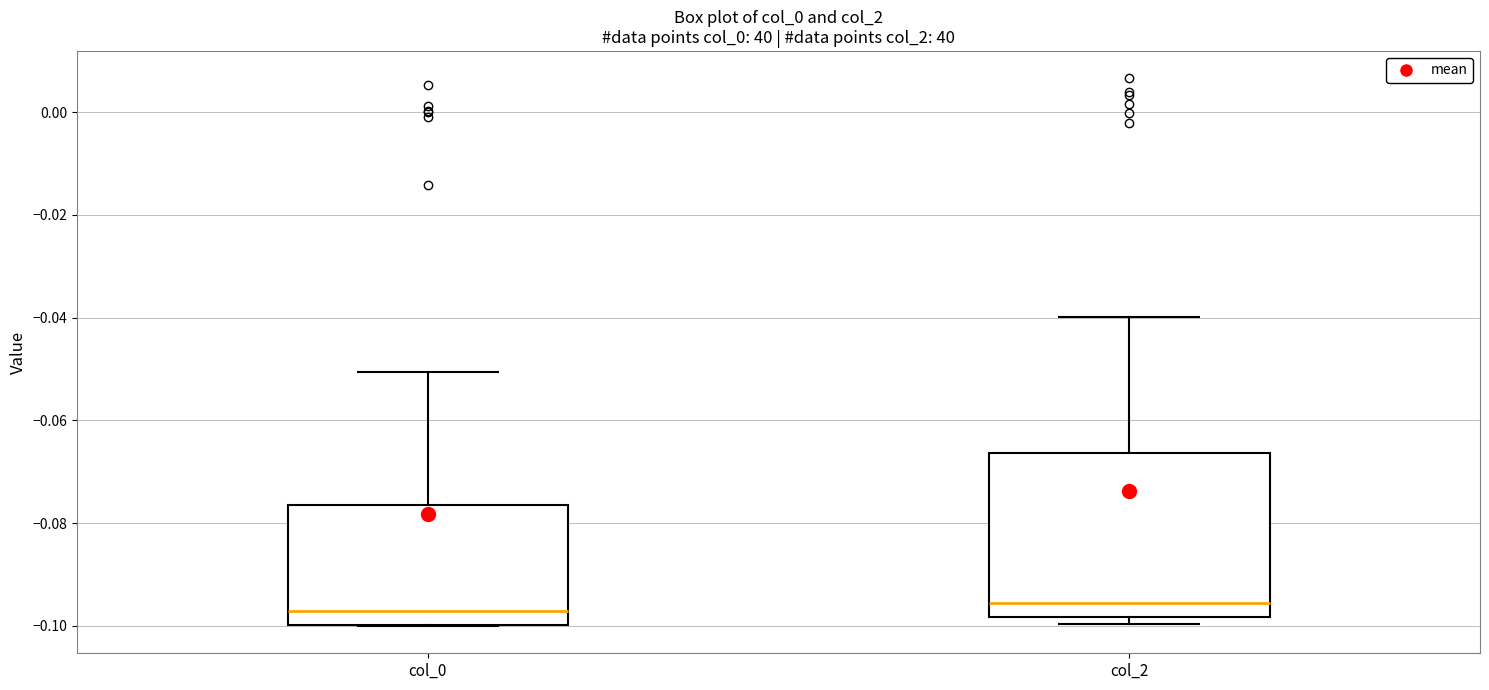

Where does the upper whisker of the box for col_0 end on the y-axis? The values are not printed on the chart, so give them approximately, as read against the axis.

-0.050